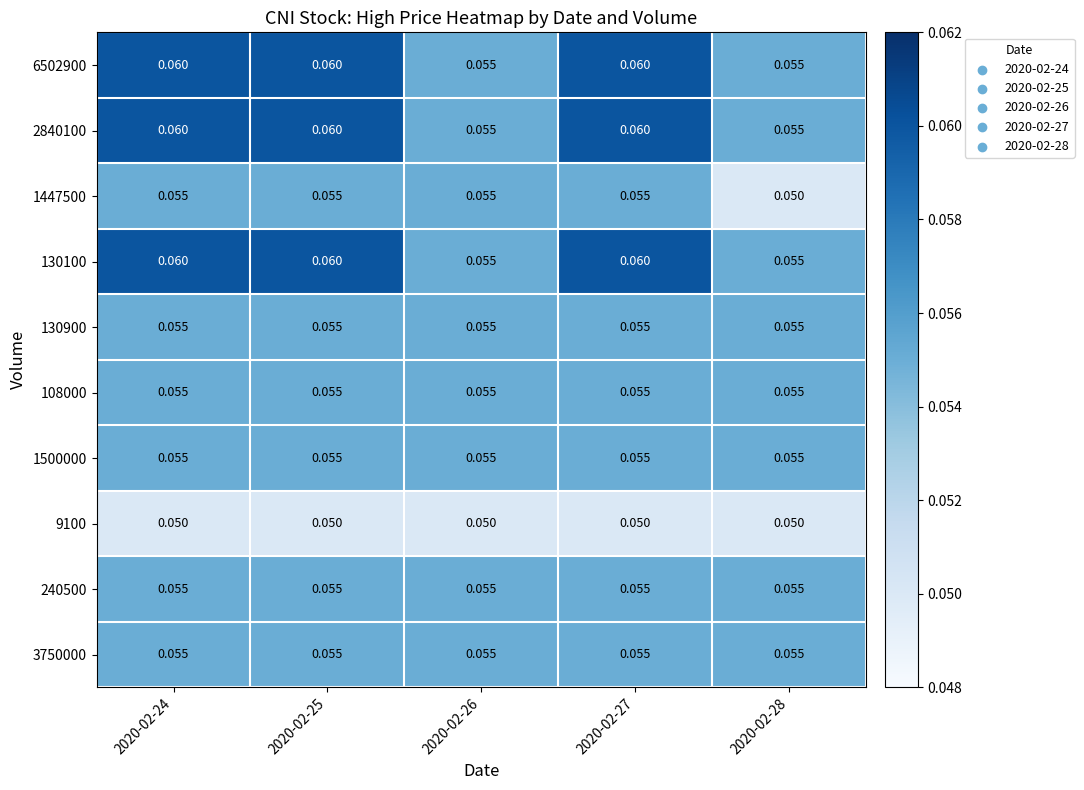

Is the value of 2840100 at 2020-02-27 greater than the value of 9100 at 2020-02-28?

Yes